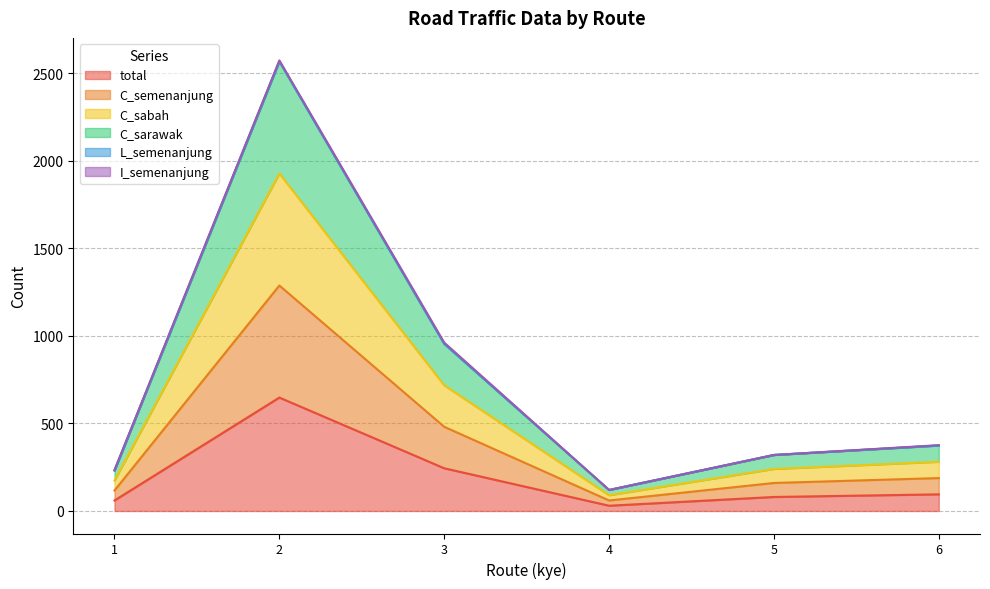

Does the chart display data point markers on the line(s)?

No